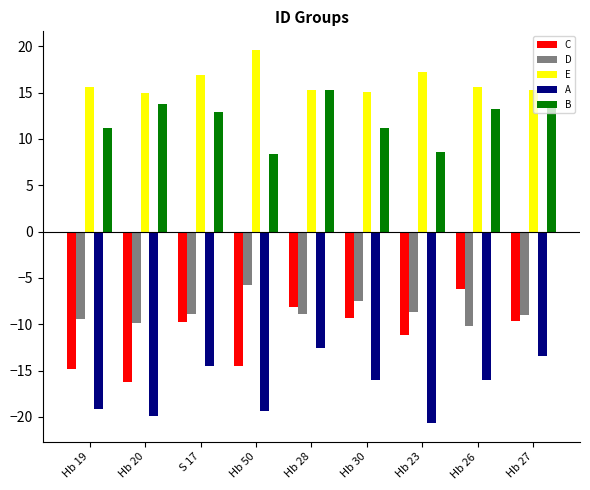

What position from the left is Hb 50?

4